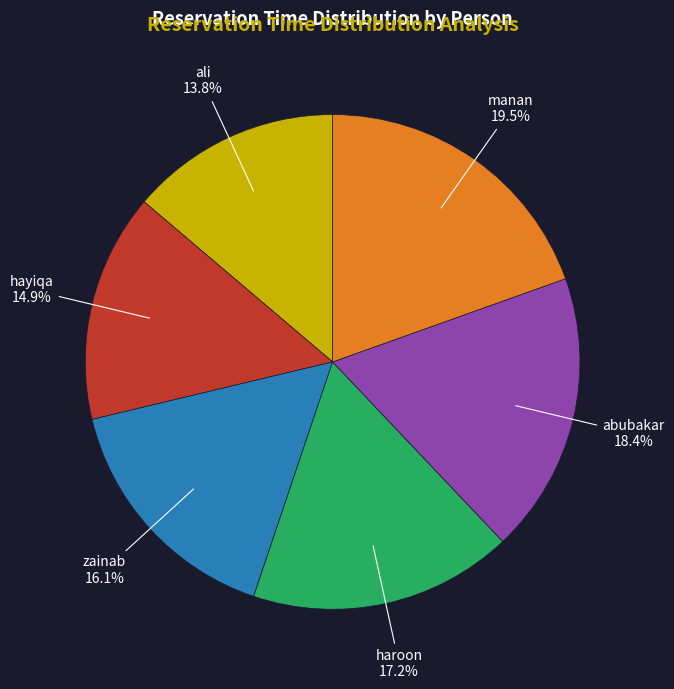

Which slice is the largest?

manan